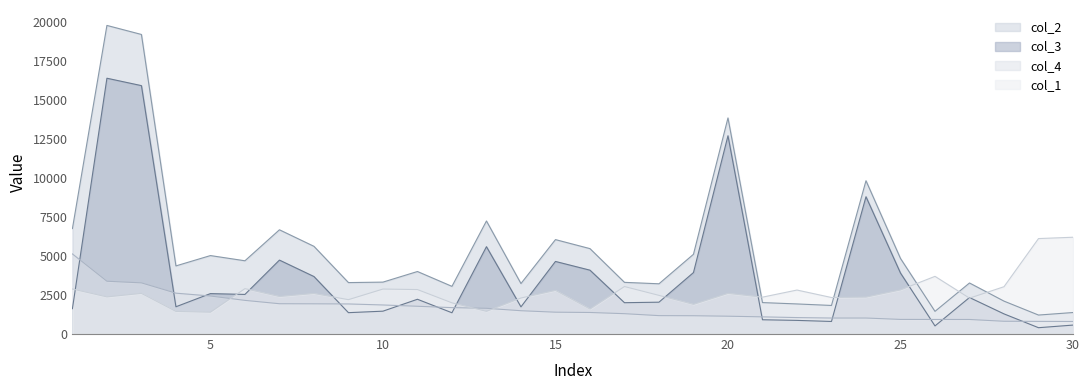

Rank the series by their average value, from highest to lowest.

col_2, col_3, col_1, col_4